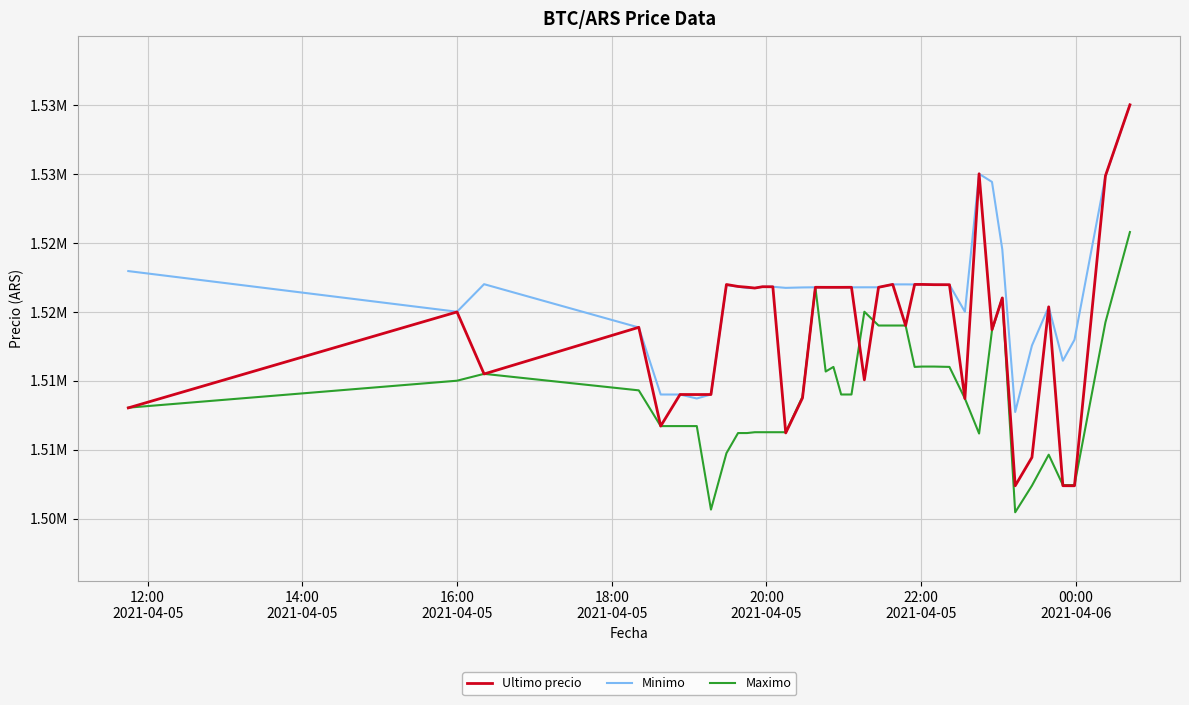

Which series has the largest total across all categories?

Minimo